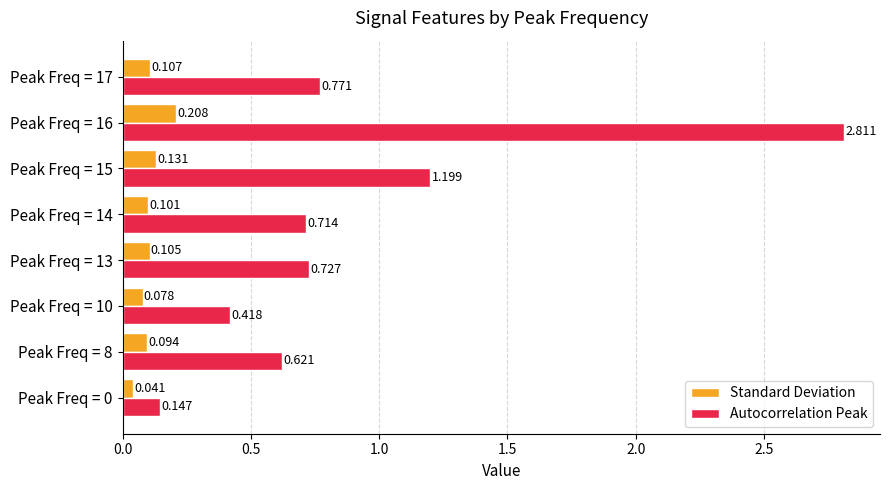

Between Peak Freq = 0 and Peak Freq = 14, which series saw the biggest shift?

Autocorrelation Peak